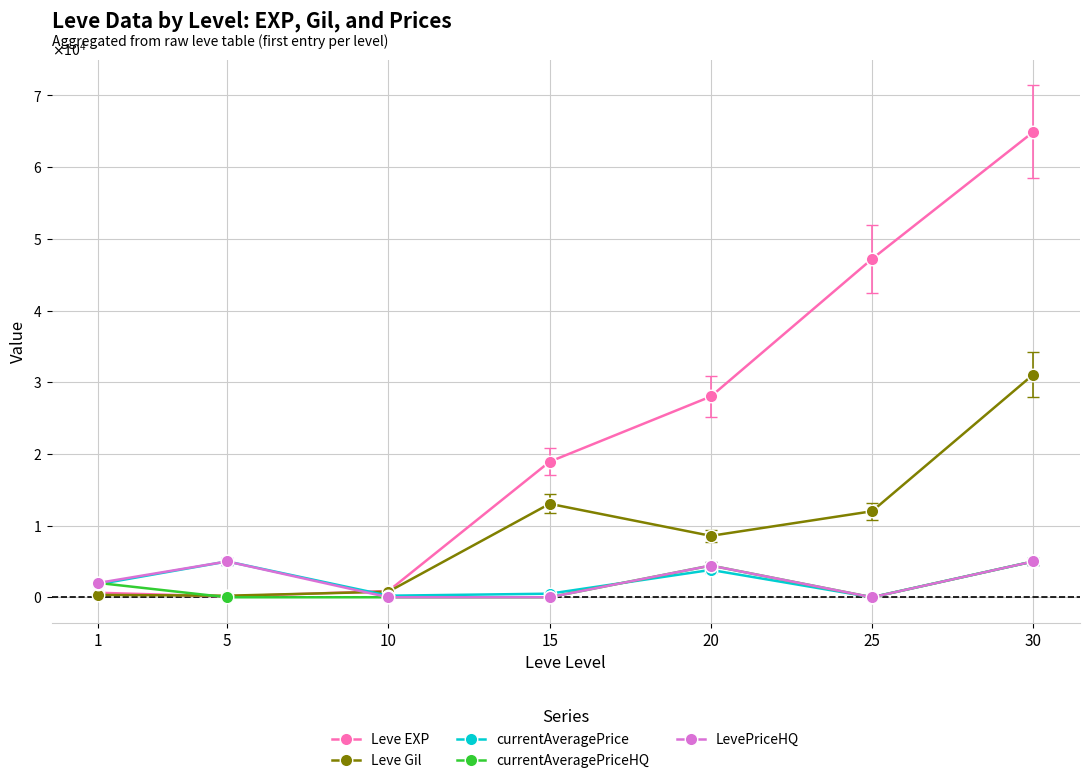

Is this an area chart (filled region under the line)?

No